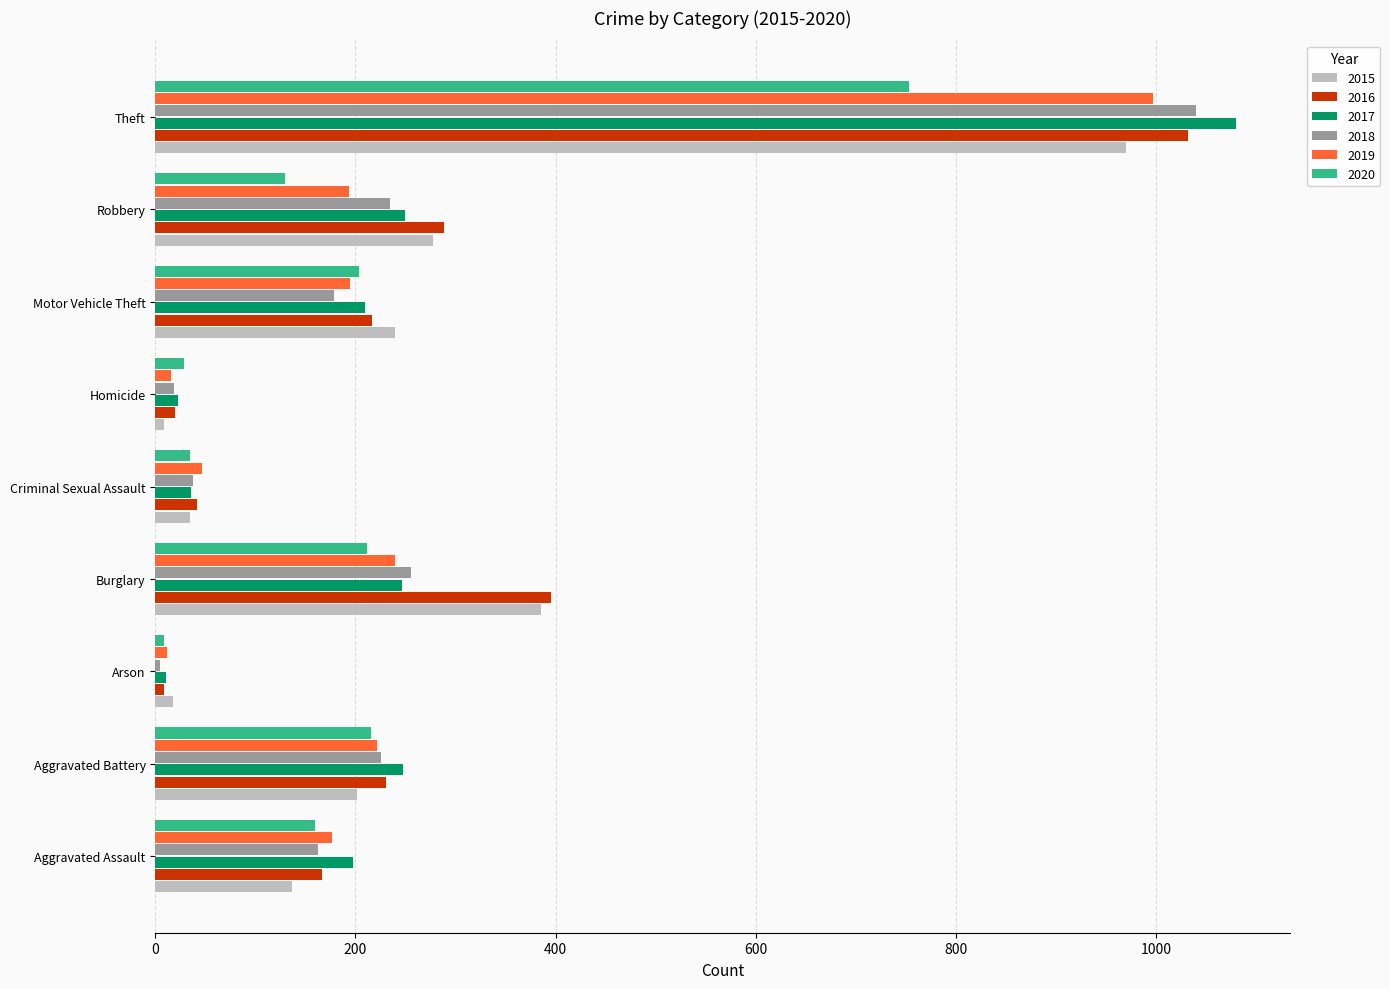

Is the value of 2016 at Theft greater than the value of 2019 at Aggravated Assault?

Yes